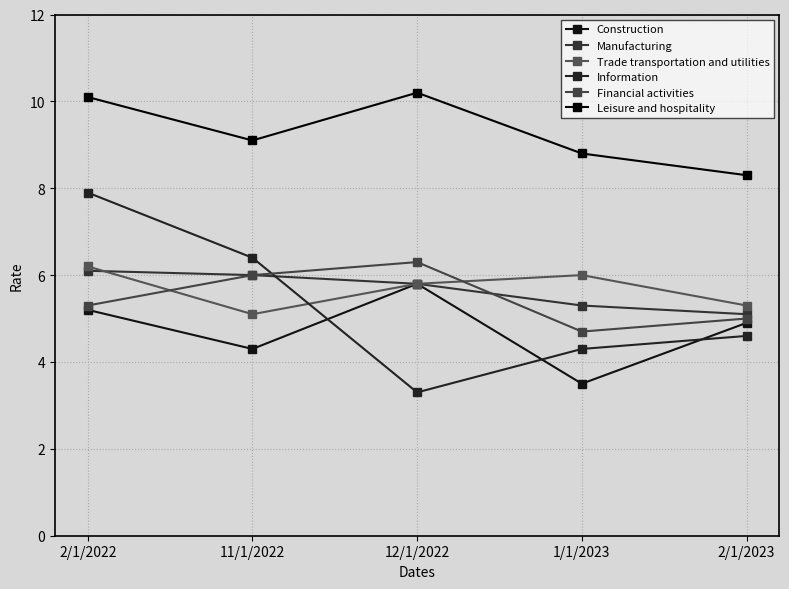

Does the chart display data point markers on the line(s)?

Yes